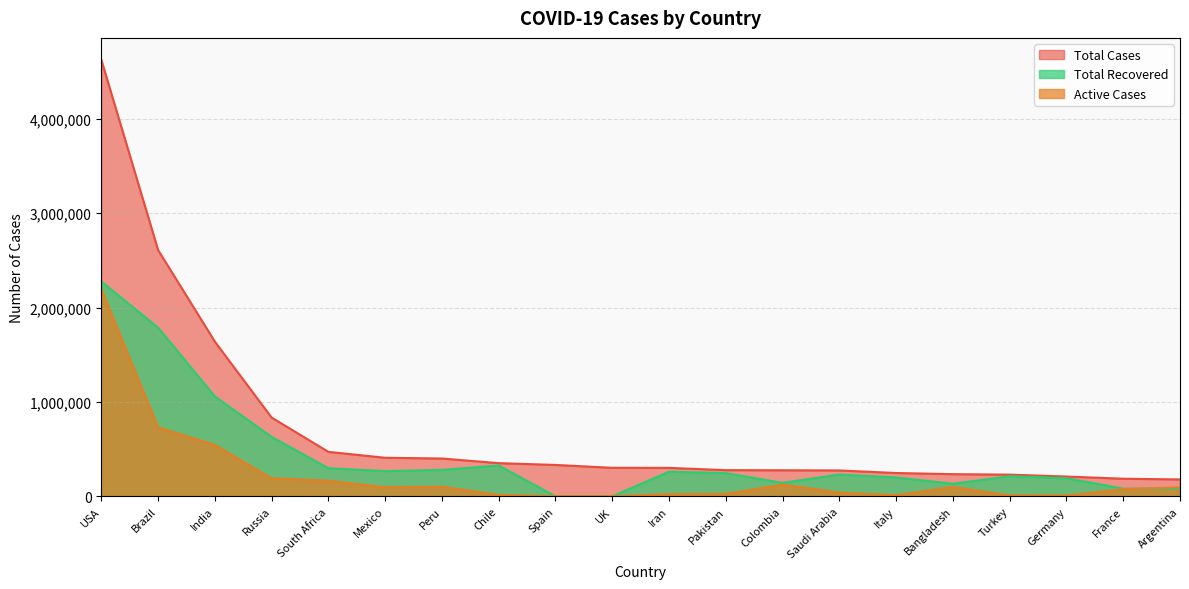

List the series in order of their overall mean, highest first.

Total Cases, Total Recovered, Active Cases